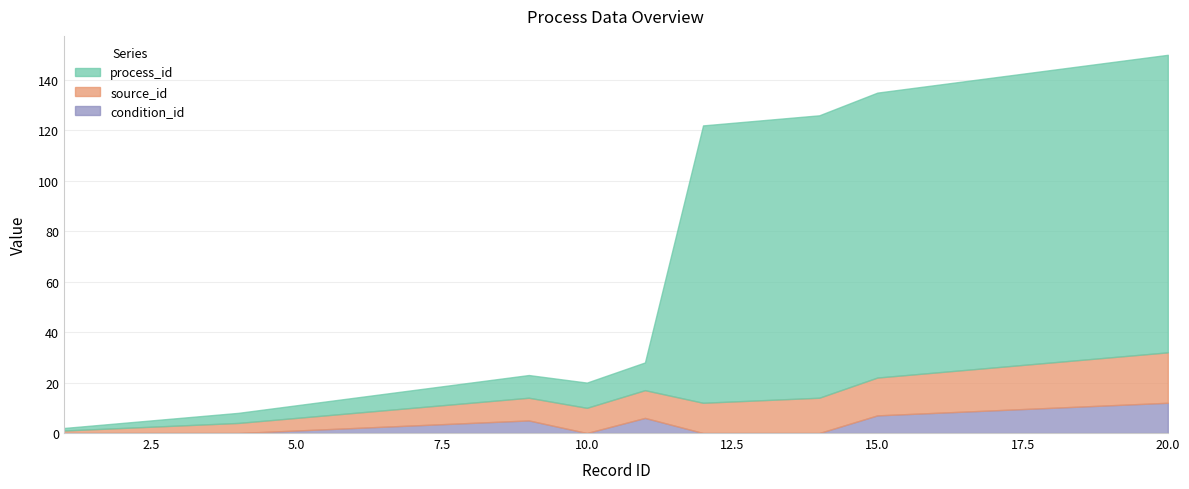

Which series changed the most between 4 and 19?

process_id